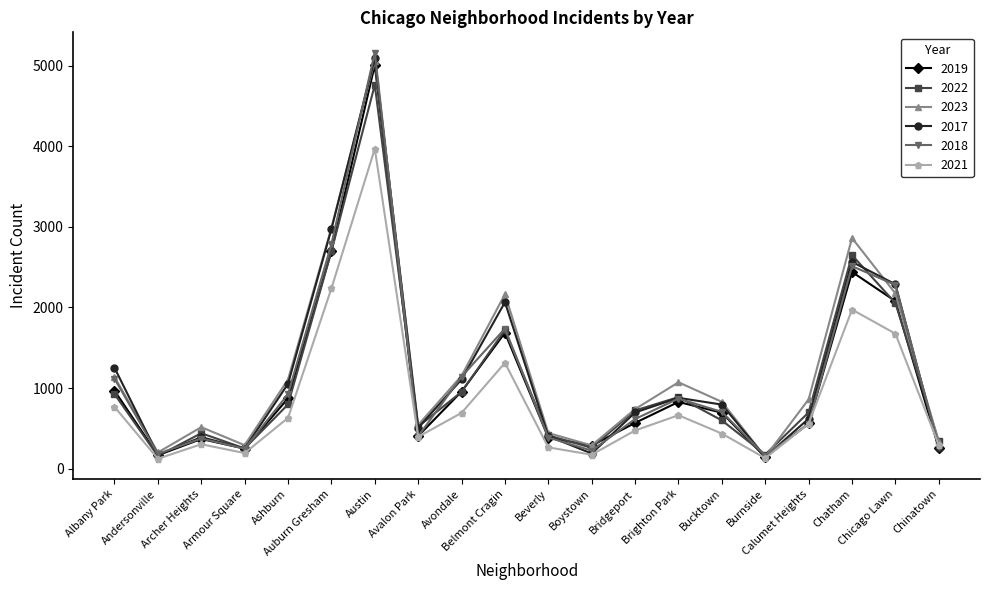

Does the chart display data point markers on the line(s)?

Yes